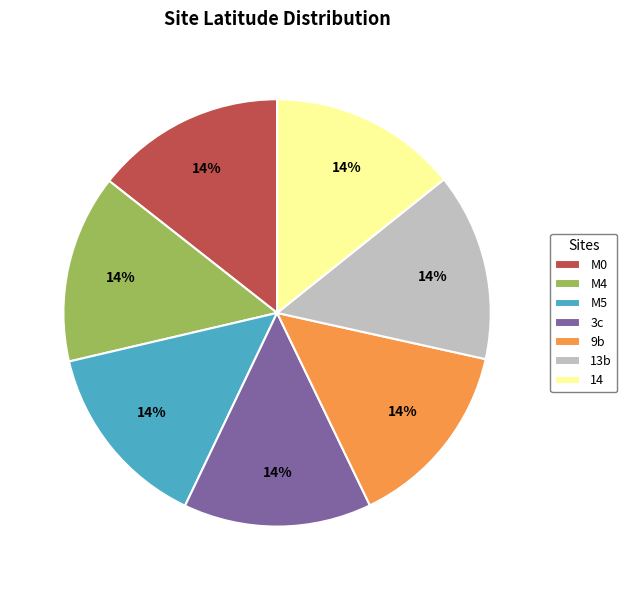

To the nearest percent, what is the combined percentage of M0 and 14?

29%